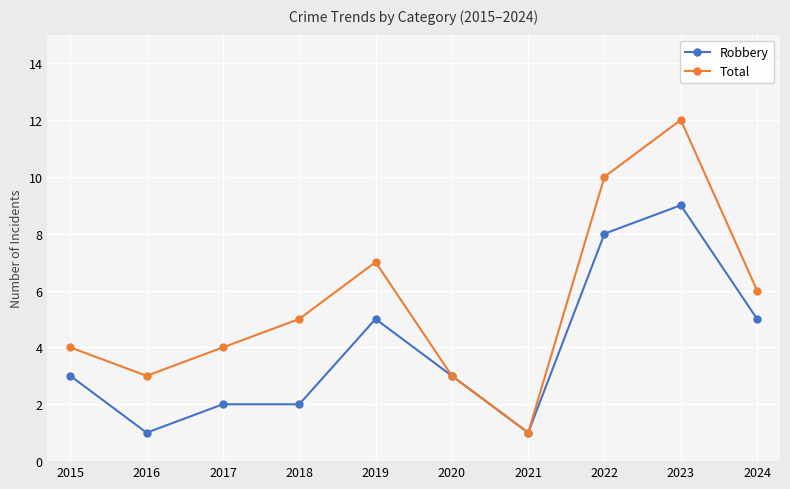

Count the number of data series in this chart.

2